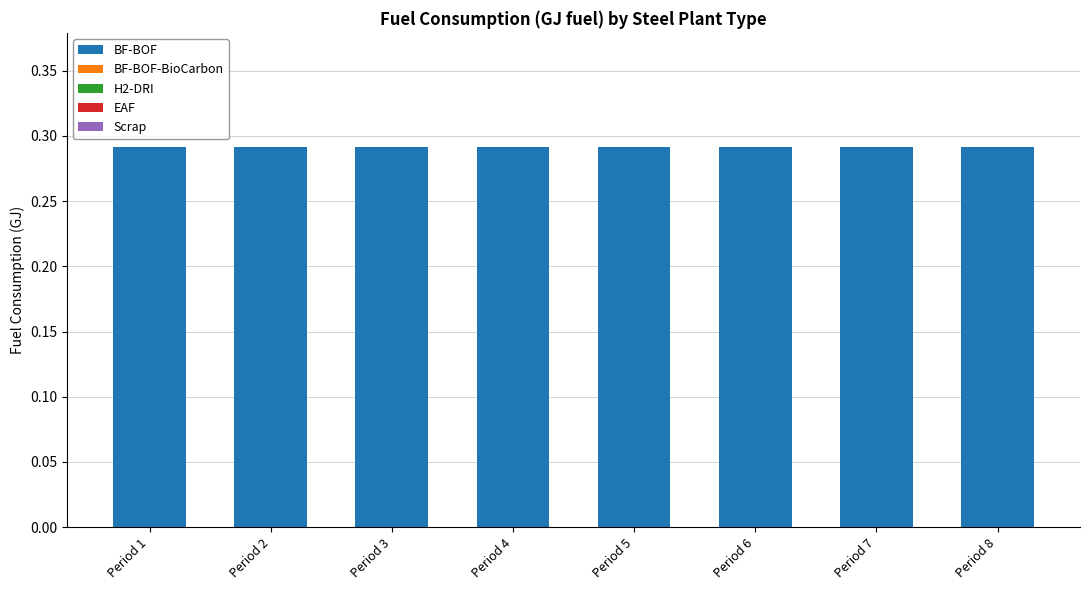

At Period 8, list the series in order from smallest to largest.

BF-BOF-BioCarbon, H2-DRI, EAF, Scrap, BF-BOF